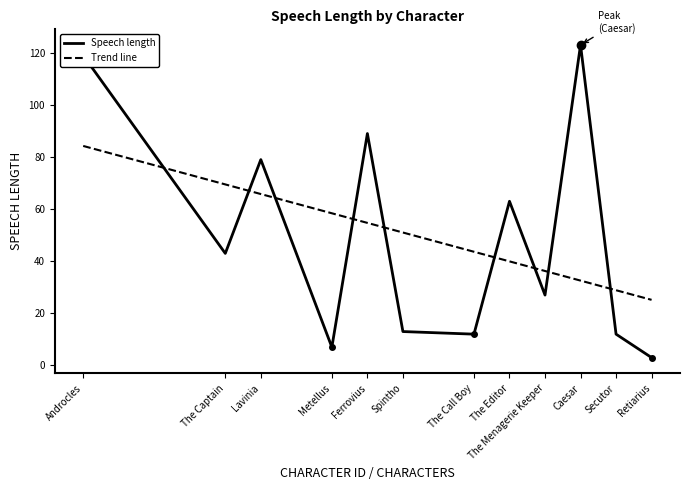

What position from the right is The Captain?

11